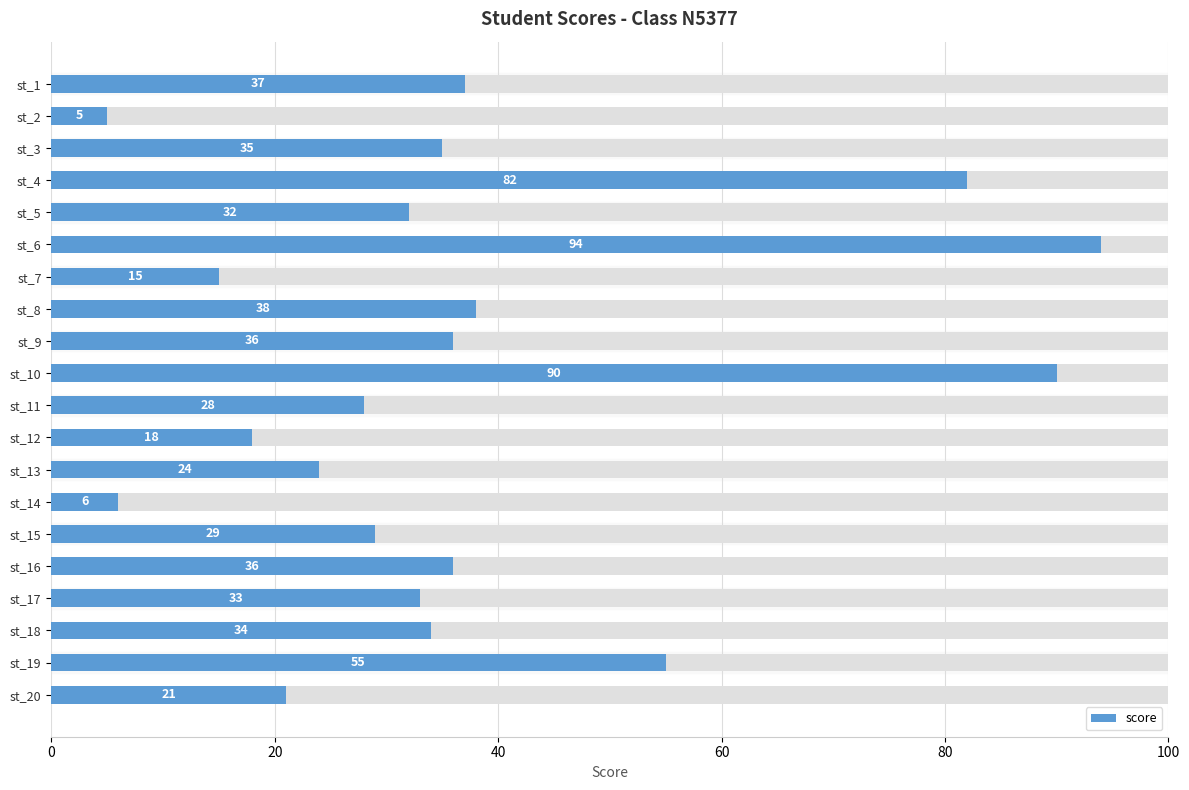

Does the chart contain any negative values?

No